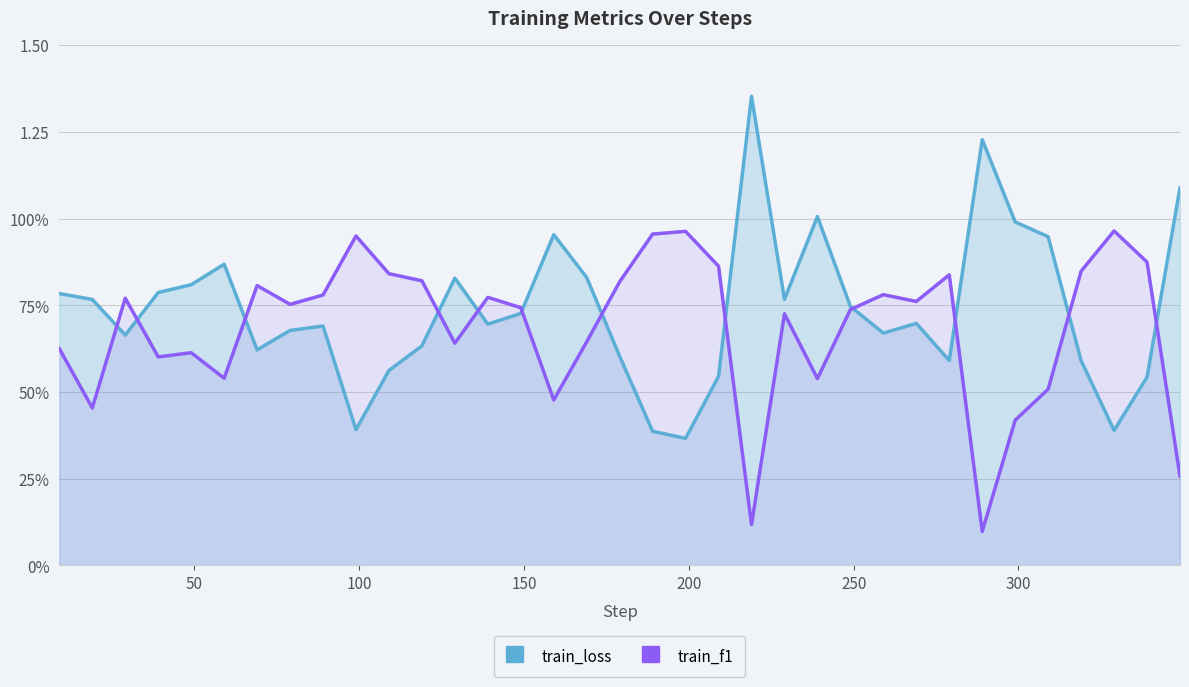

Rank the series by their average value, from lowest to highest.

train_f1, train_loss